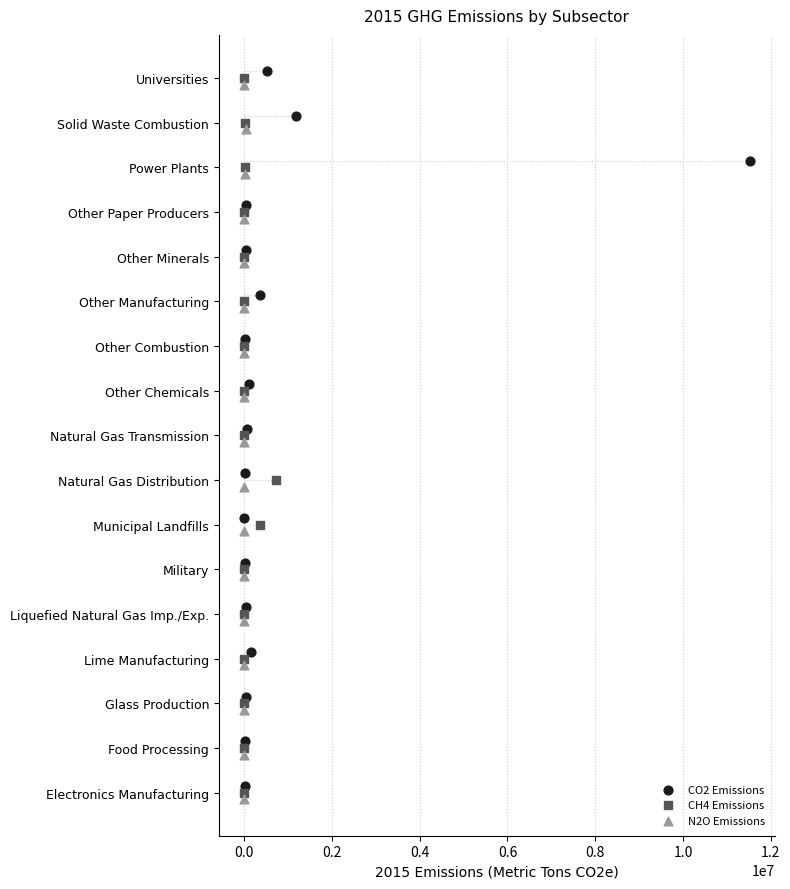

Which series reaches the maximum Y coordinate?

CO2 Emissions